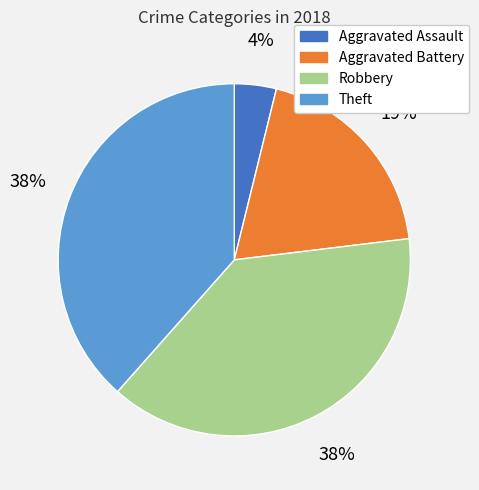

Combined, do Theft and Aggravated Assault account for over 50%?

No